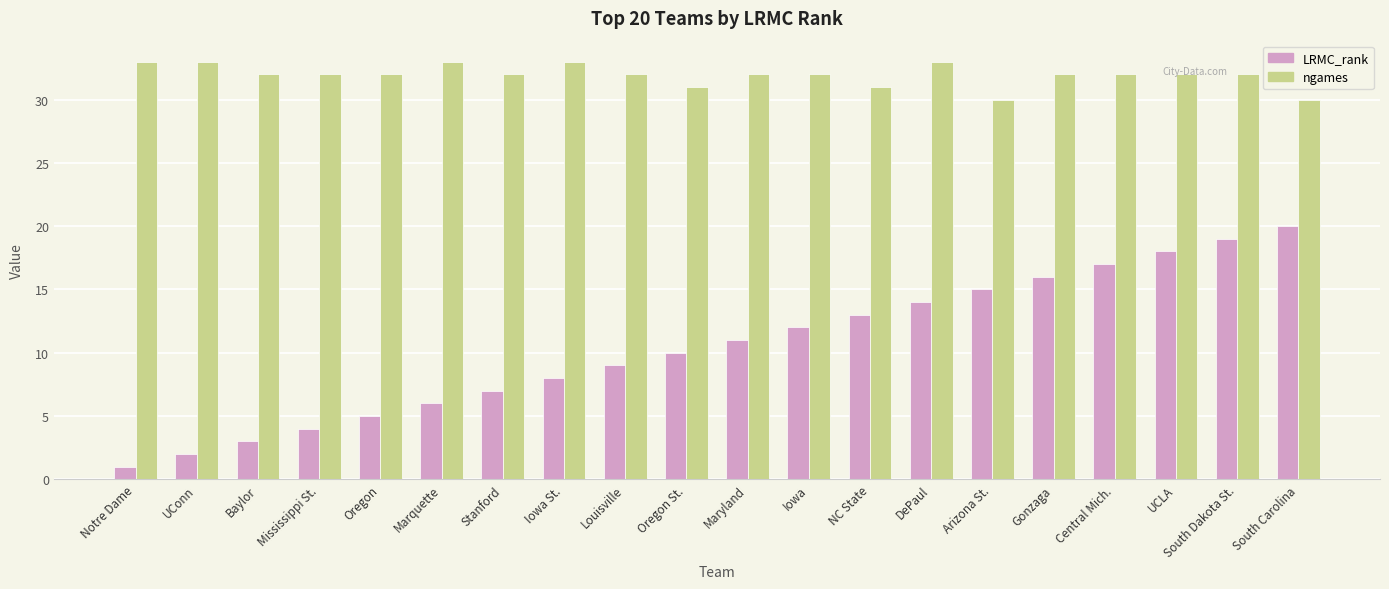

How many series are shown in this chart?

2